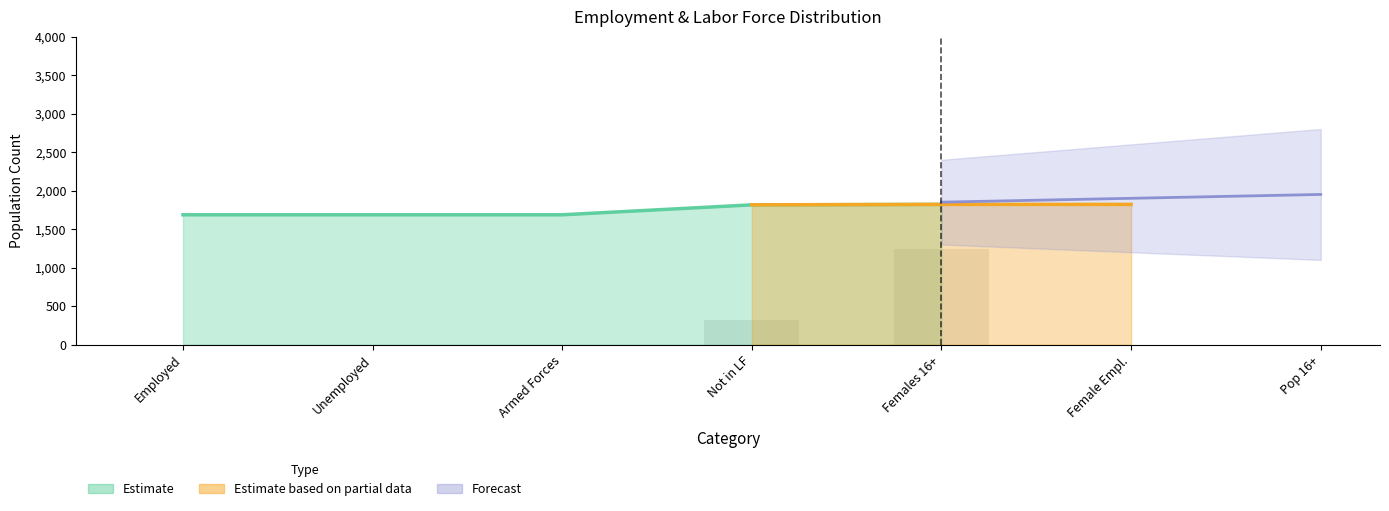

The value of Worked at home at Farming is 21. True or false?

False